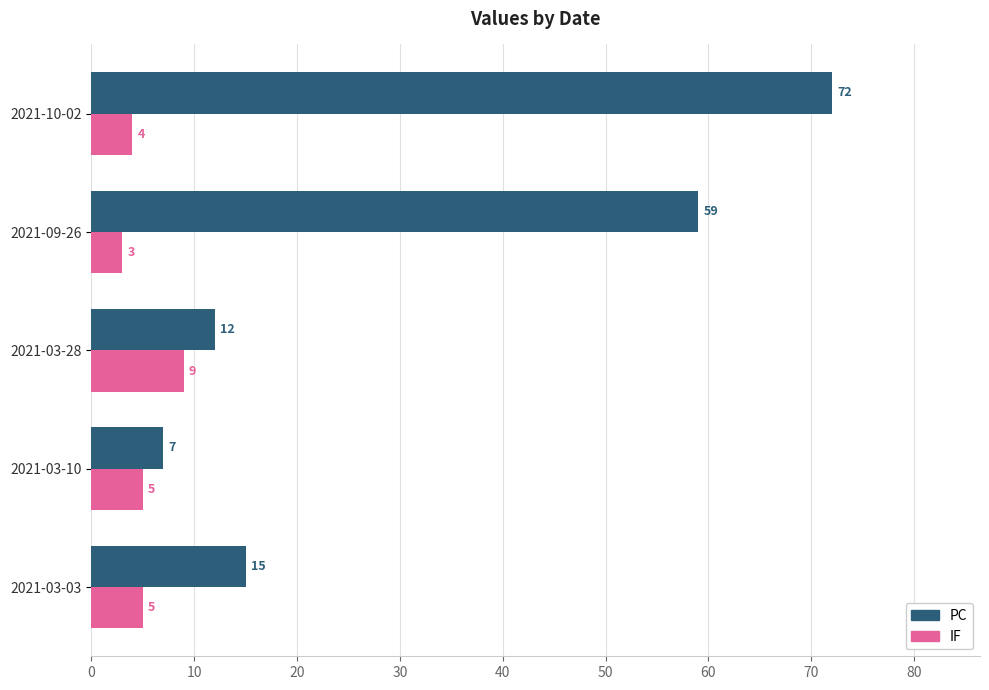

The value of PC at 2021-03-10 is 13. True or false?

False